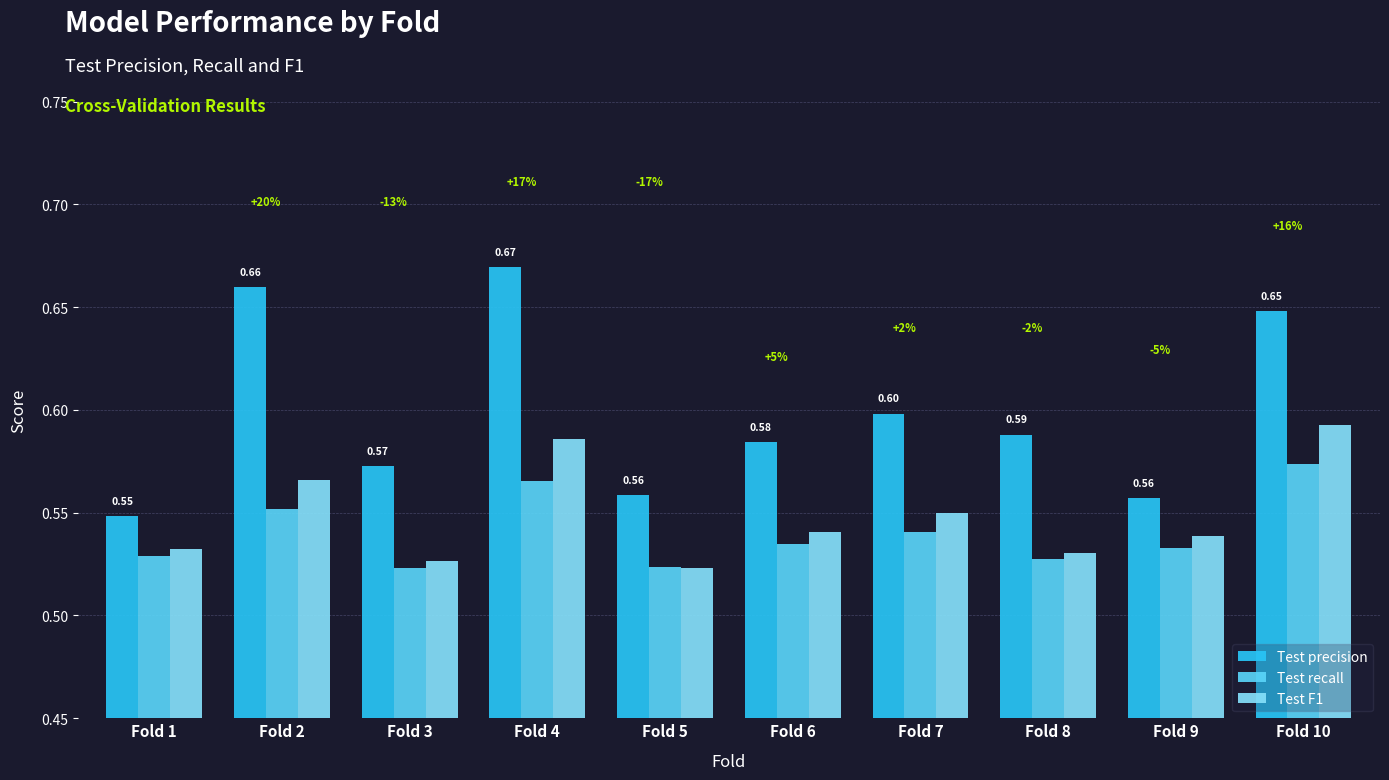

What is the value of the Test precision bar at the 3rd from the left?

0.6